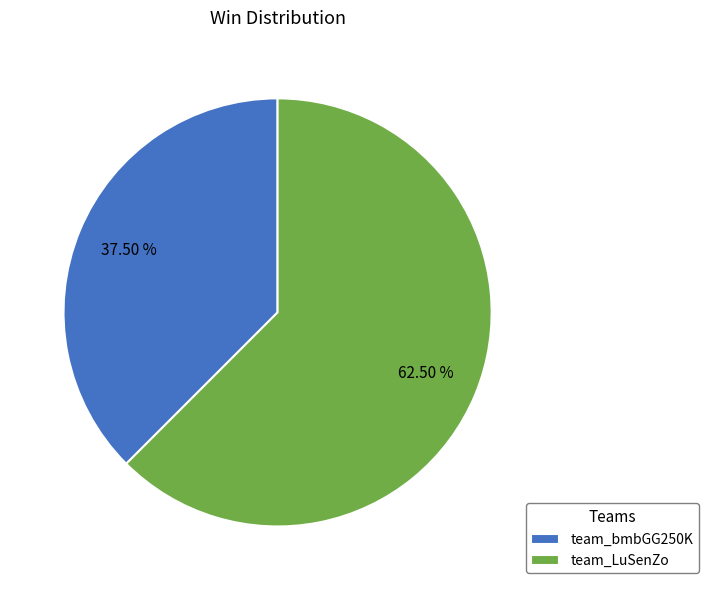

Which slice is the largest?

team_LuSenZo